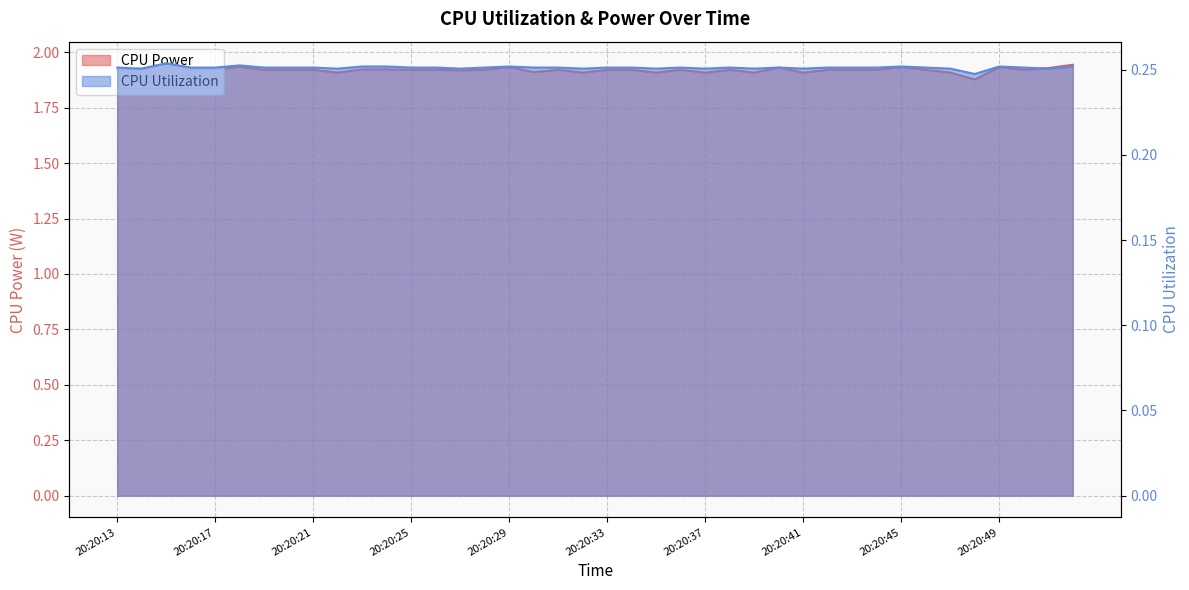

At 20:20:32, list the series in order from largest to smallest.

CPU Power, CPU Utilization